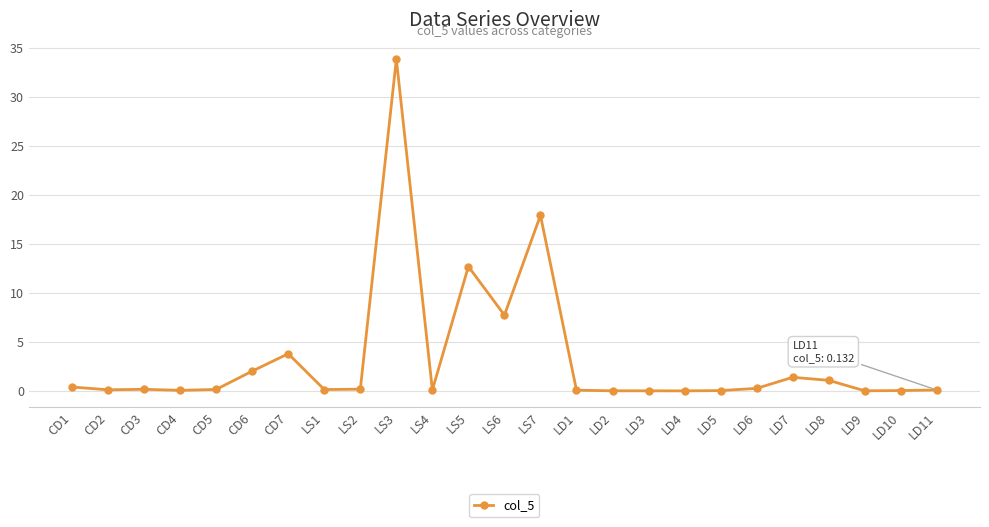

True or false: there are more than 1 points higher than both neighbors.

True